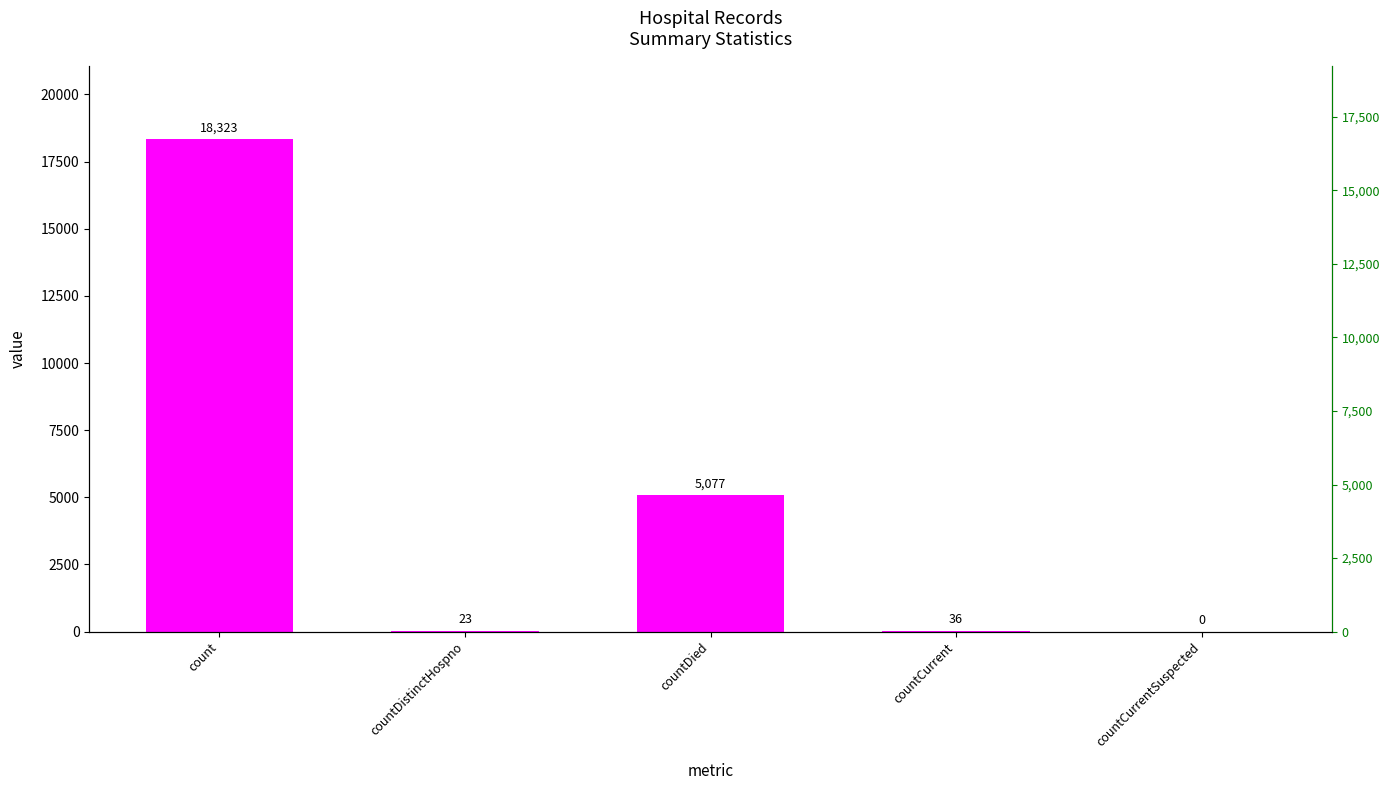

What is the sum of the values at countCurrent and countCurrentSuspected?

36